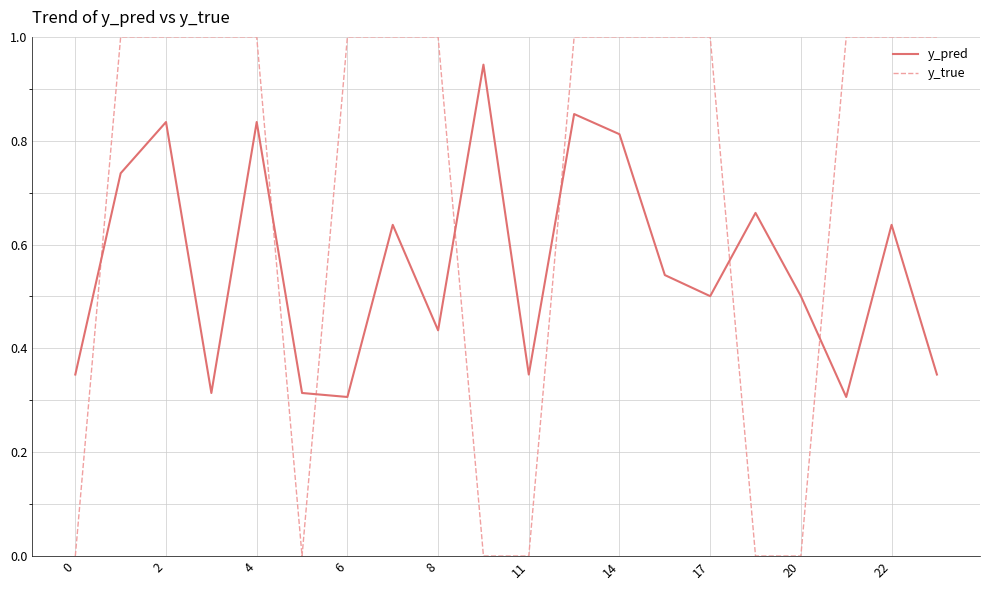

Which series has the widest spread of values?

y_true